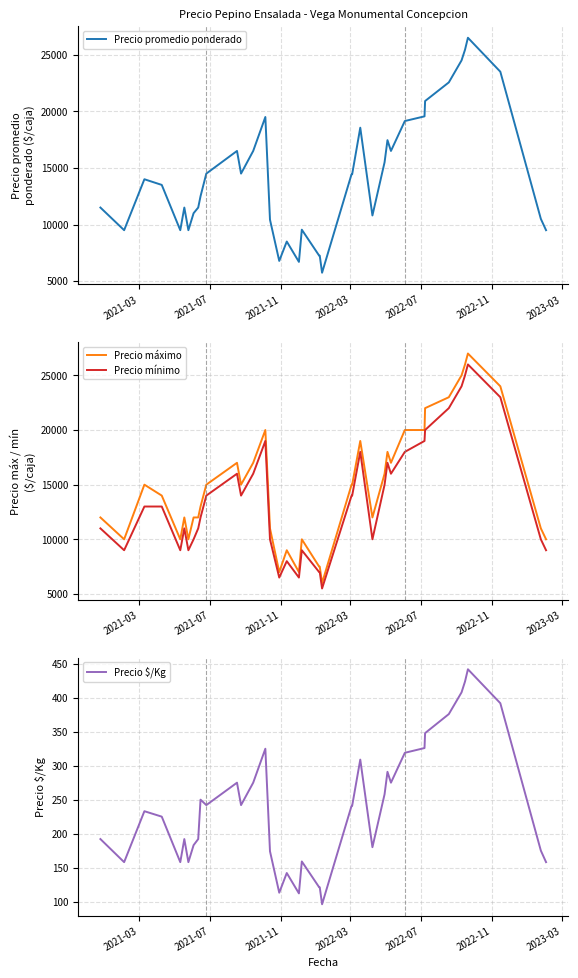

What are all the series names shown in the legend?

Precio promedio ponderado, Precio máximo, Precio mínimo, Precio $/Kg